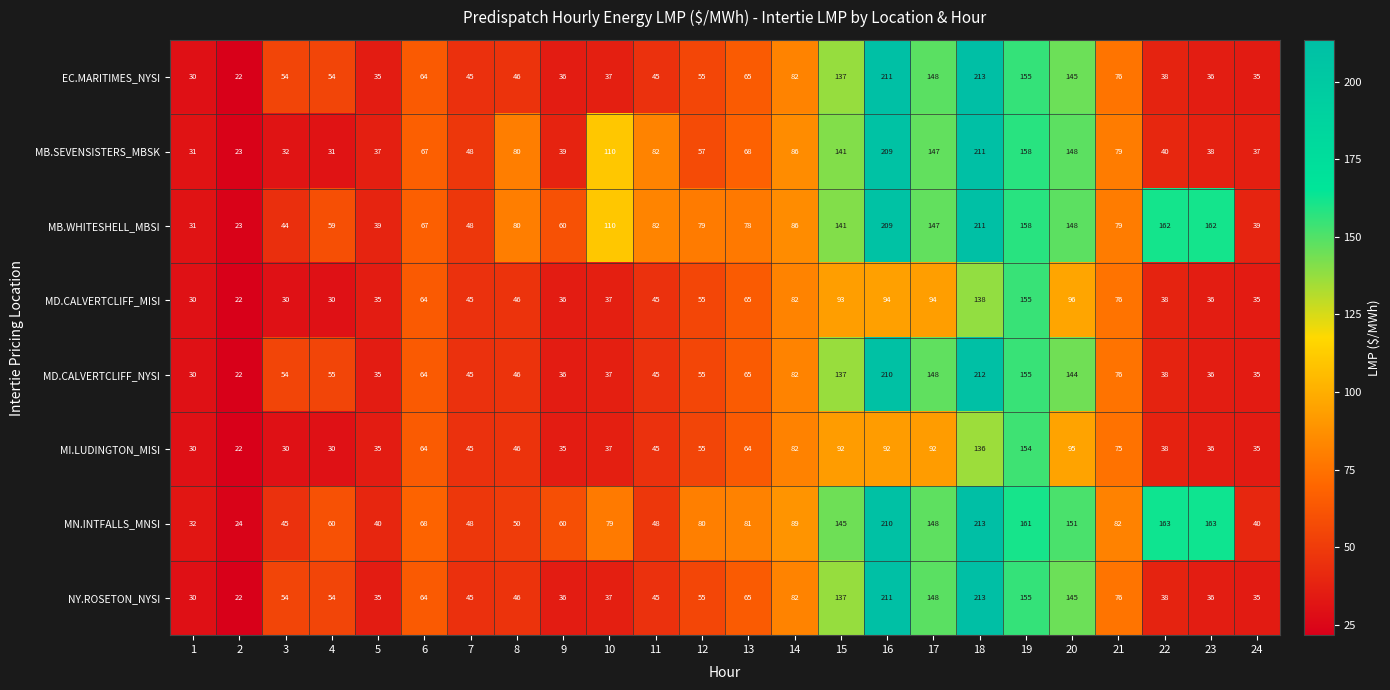

Which series has the largest total across all categories?

MB.WHITESHELL_MBSI